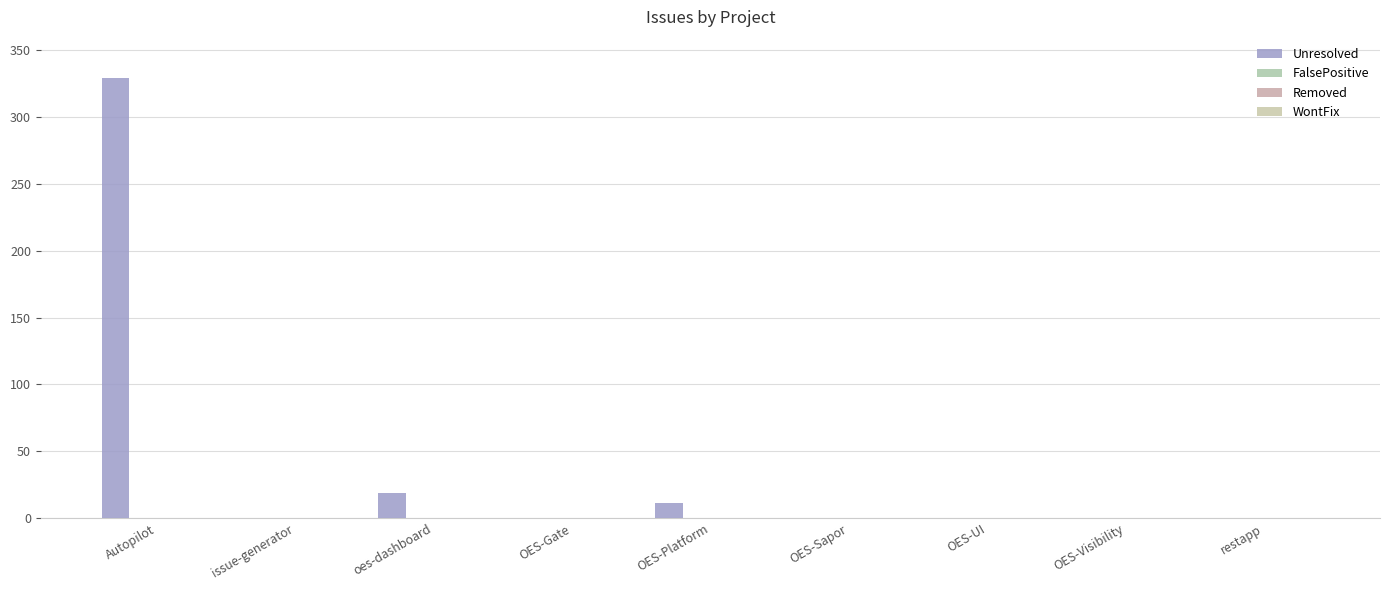

Which label corresponds to the smallest value in the chart?

issue-generator